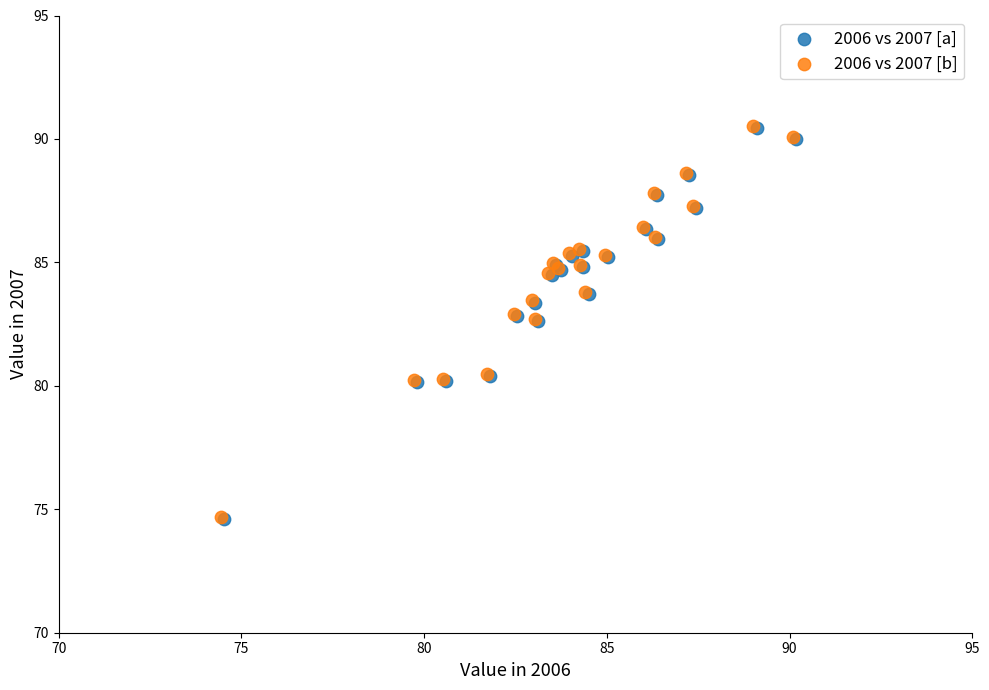

Which series has the widest spread of Y values?

2006 vs 2007 [b]